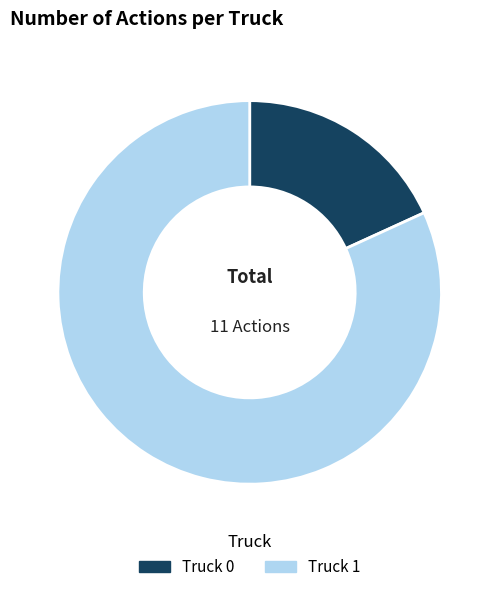

Is it true that Truck 0 is 18% of the pie?

True